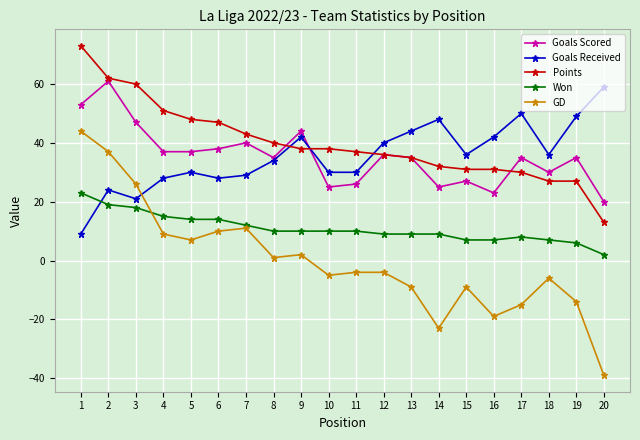

Where does the Goals Received series first go above 36?

9